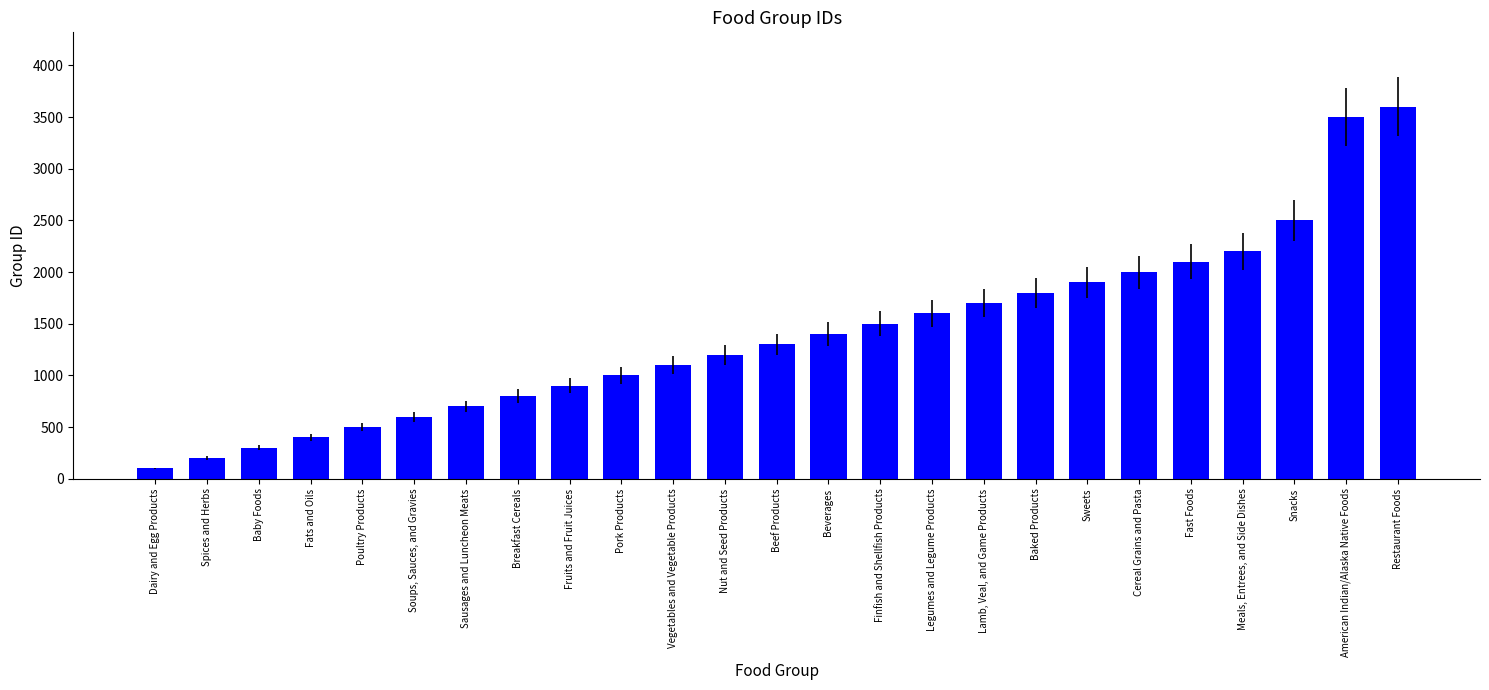

At which category does the chart reach its minimum across all series?

Dairy and Egg Products